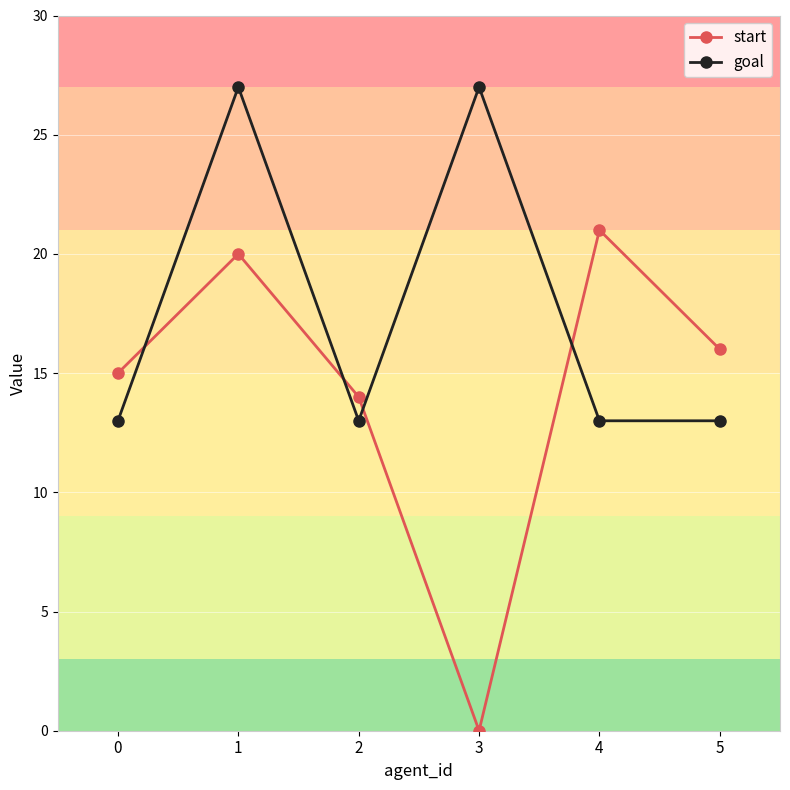

How many lines are shown in the chart?

2